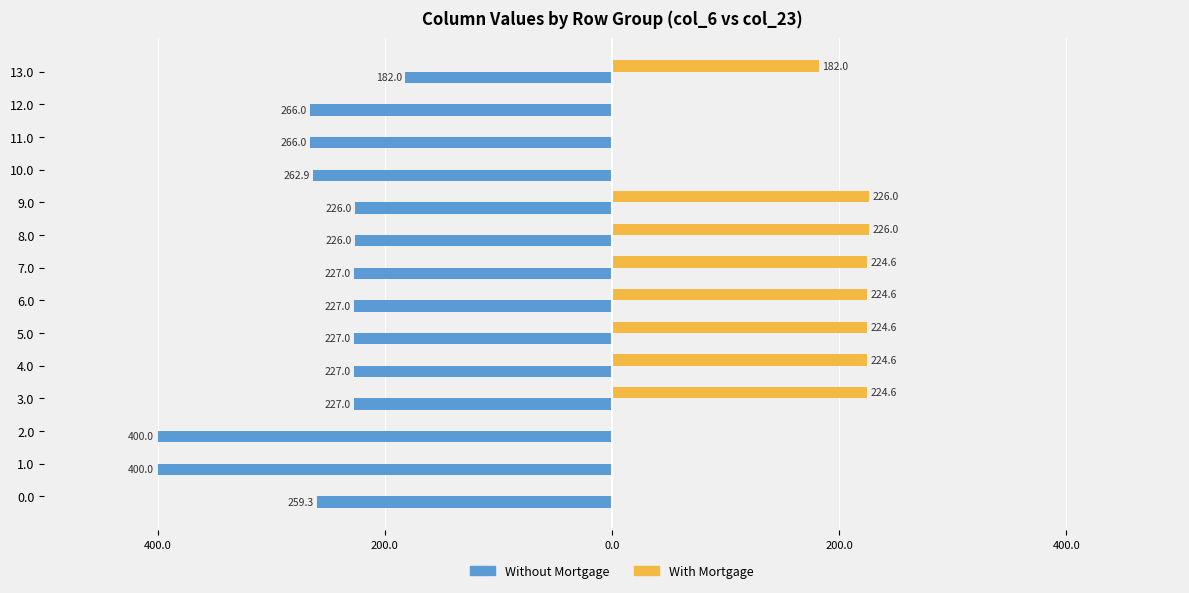

What are all the series names shown in the legend?

Without Mortgage, With Mortgage